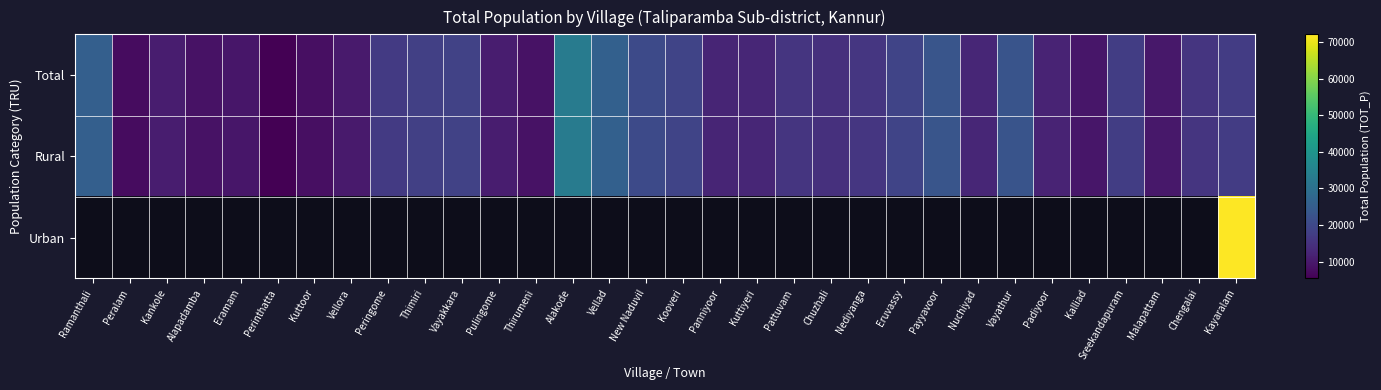

Which label corresponds to the smallest value in the chart?

Perinthatta